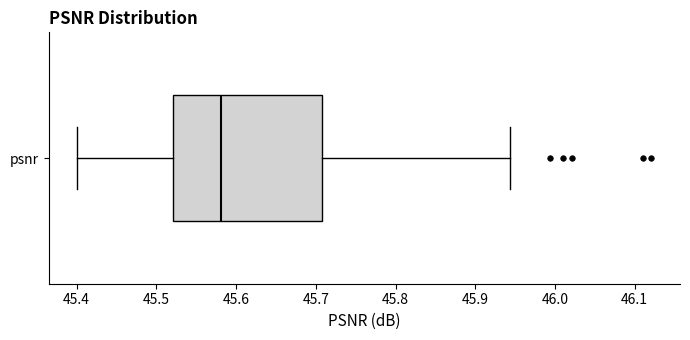

Where is the left edge of the box for psnr on the x-axis? The values are not printed on the chart, so give them approximately, as read against the axis.

45.52